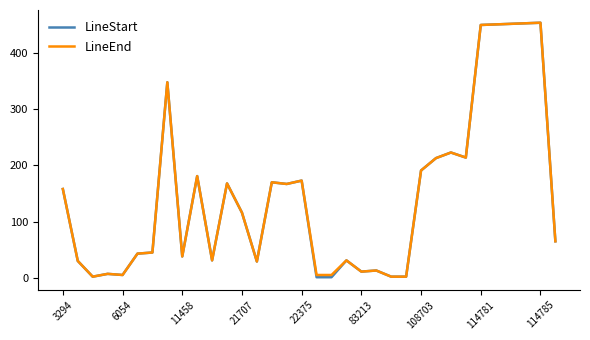

Which series has the widest spread of values?

LineStart